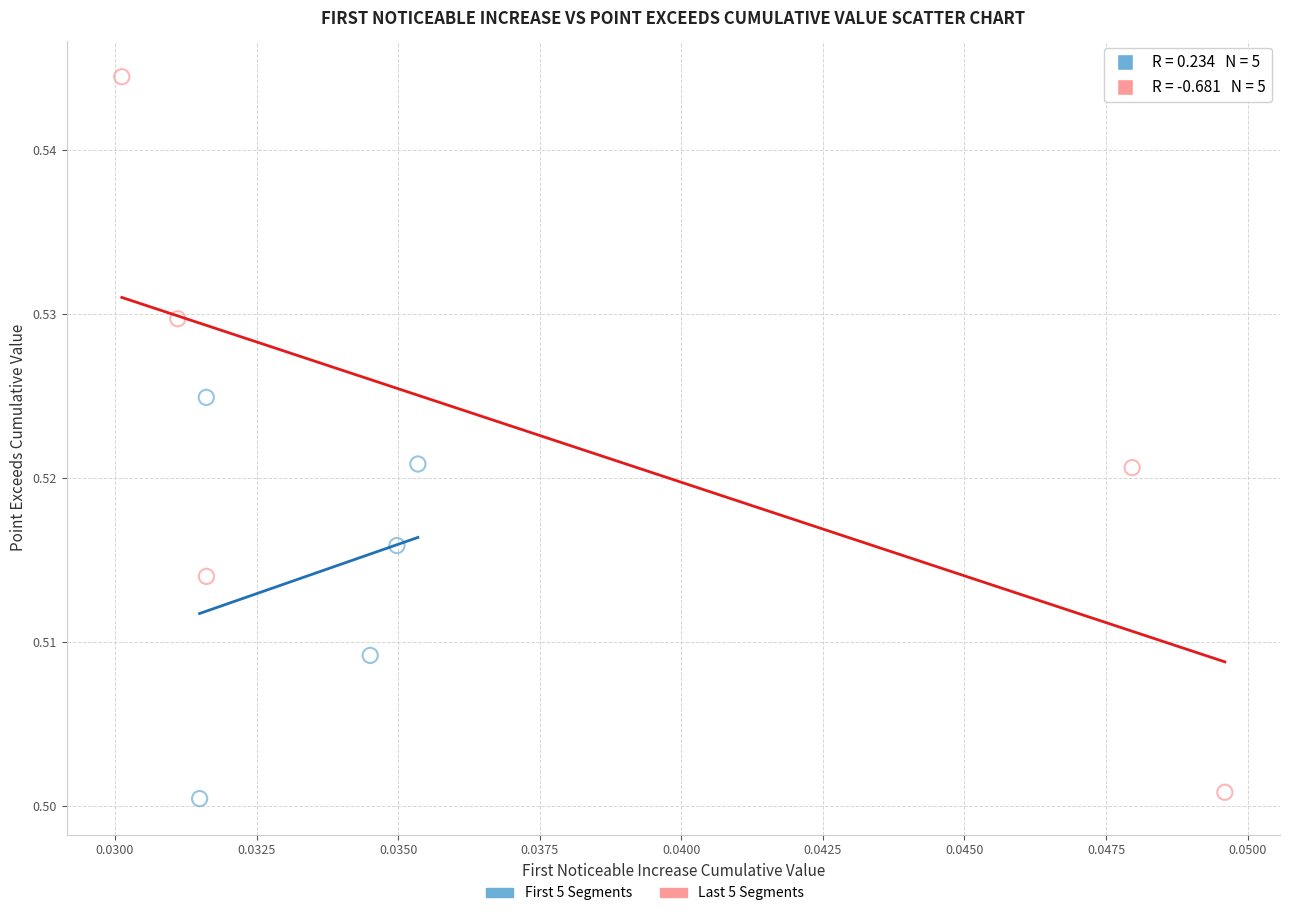

Which series has the widest spread of Y values?

Last 5 Segments